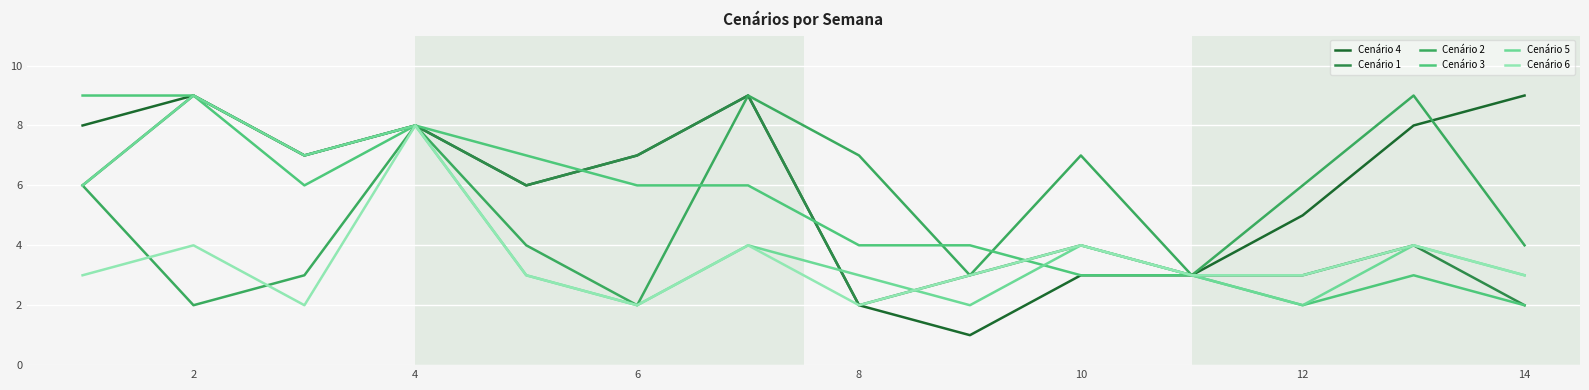

At how many categories does at least one series exceed 5?

12